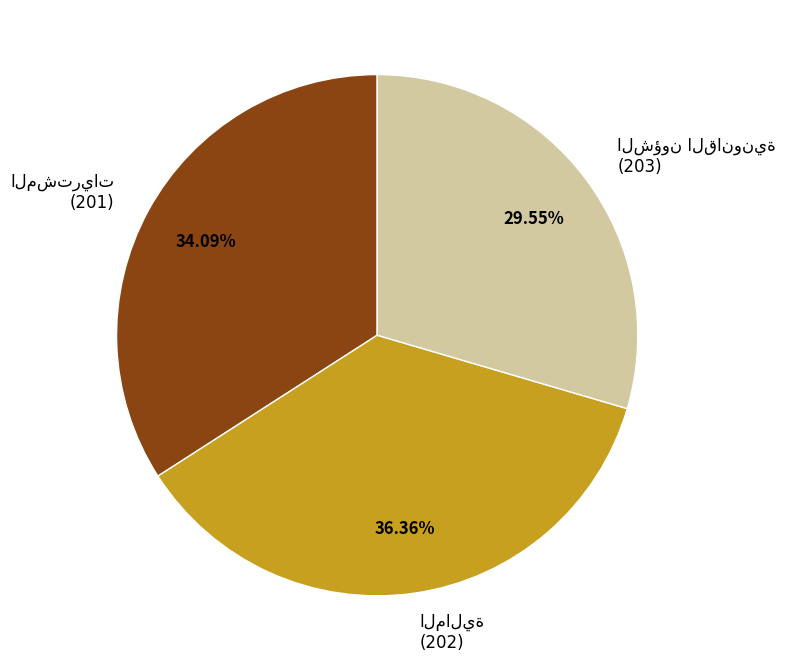

Is there a majority slice in this chart?

No